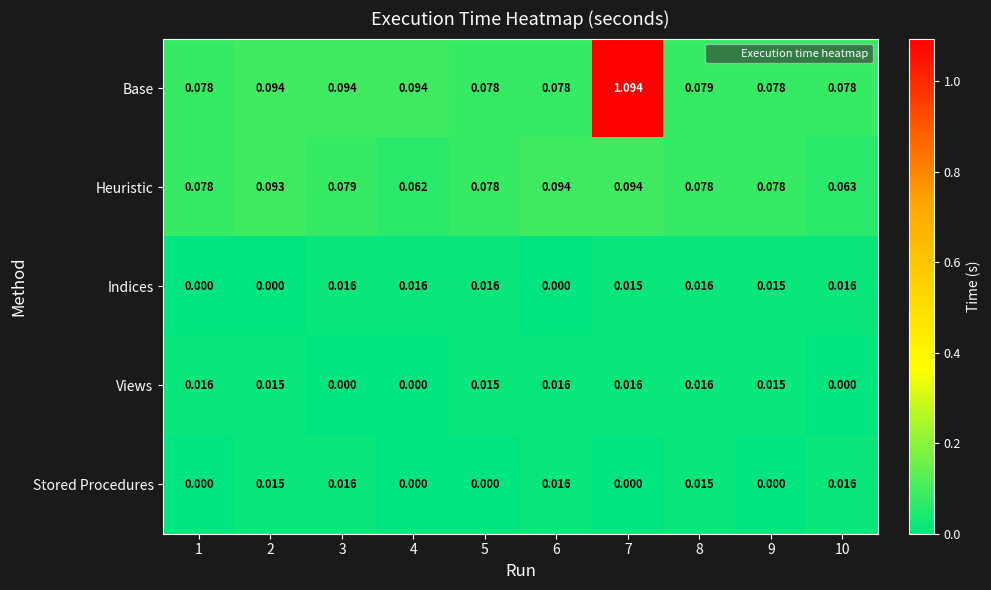

Which series has the largest total across all categories?

Base